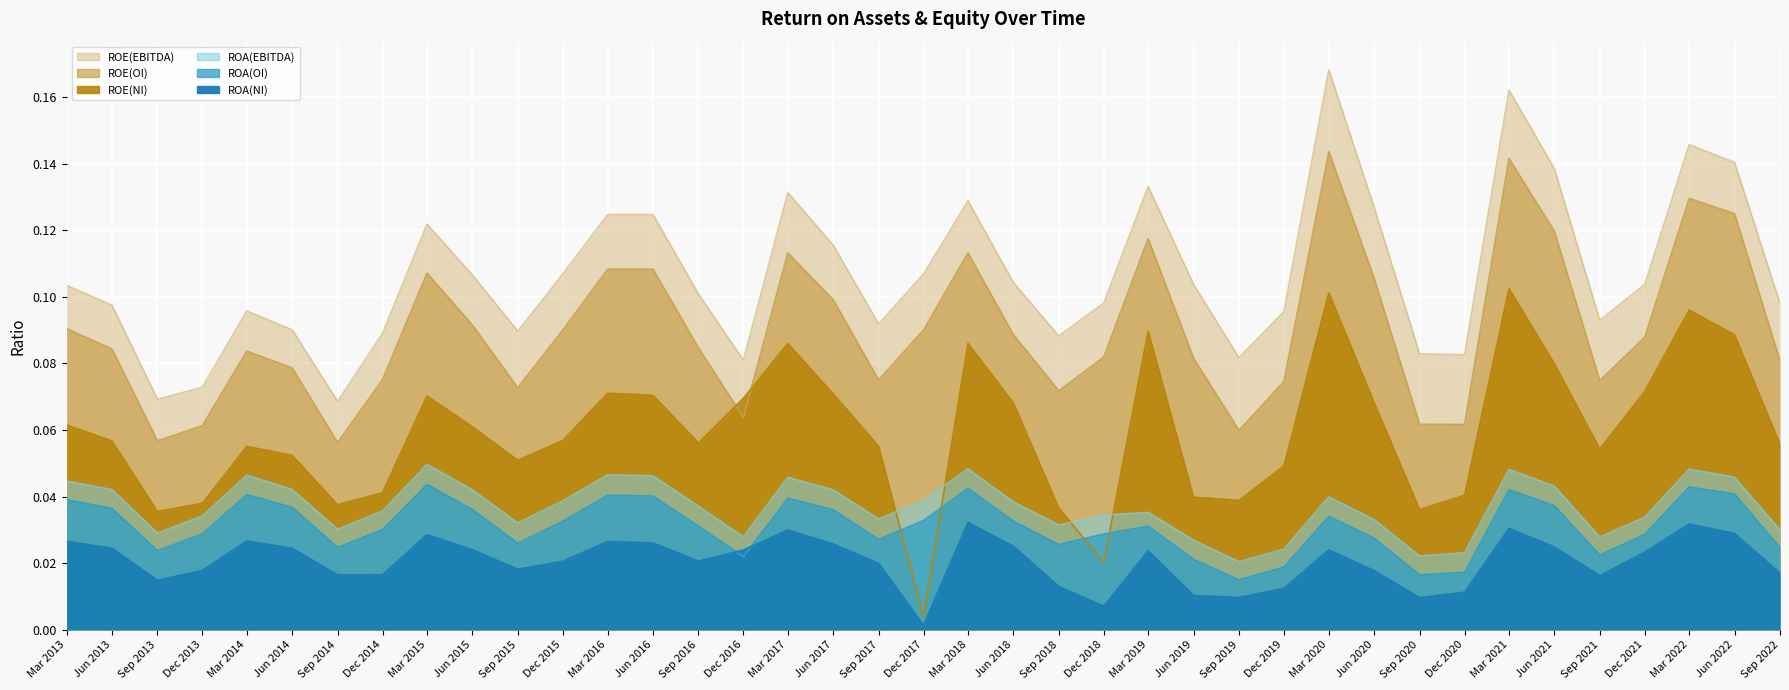

Is the value of ROE(EBITDA) at Sep 2017 greater than the value of ROA(OI) at Mar 2020?

Yes